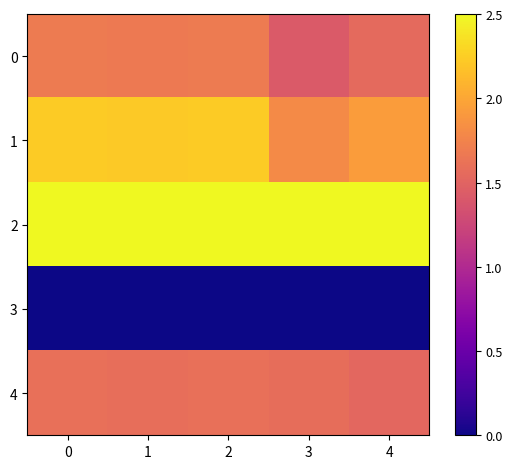

Count the number of data series in this chart.

5